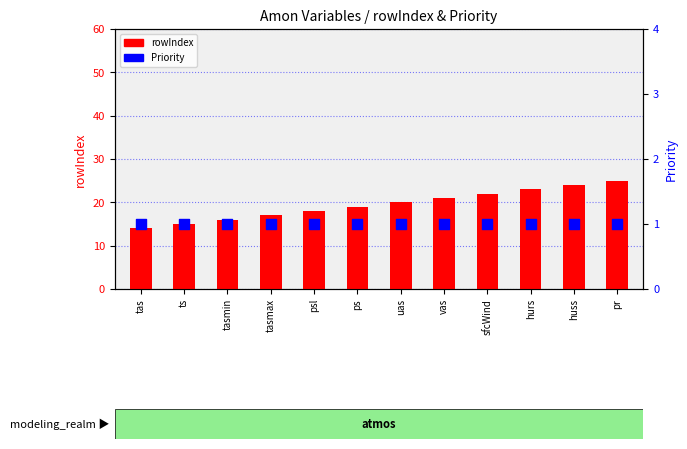

What are all the series names shown in the legend?

rowIndex, Priority